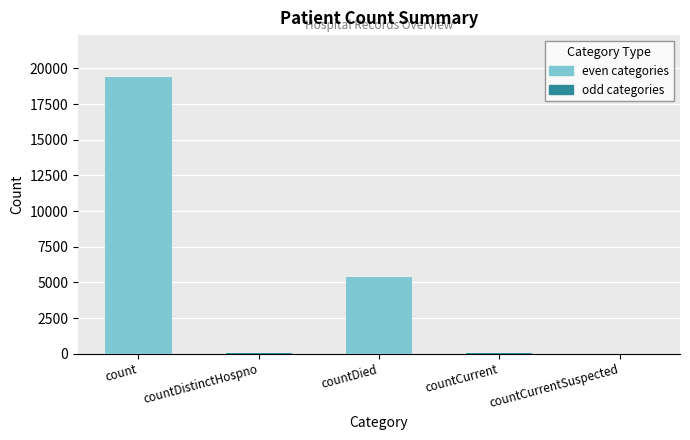

What is the sum of all values?

24875